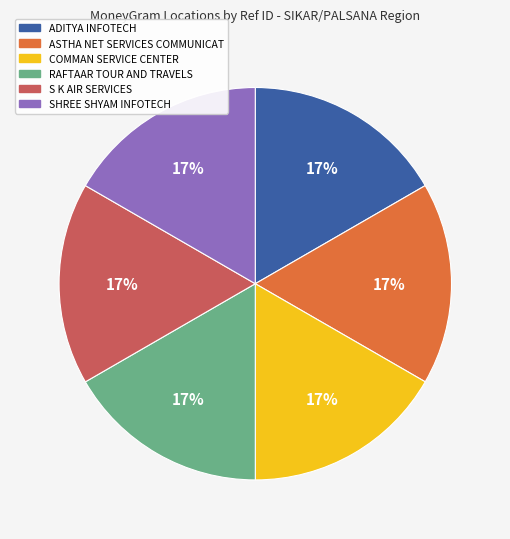

What percentage is the S K AIR SERVICES slice, to the nearest percent?

17%